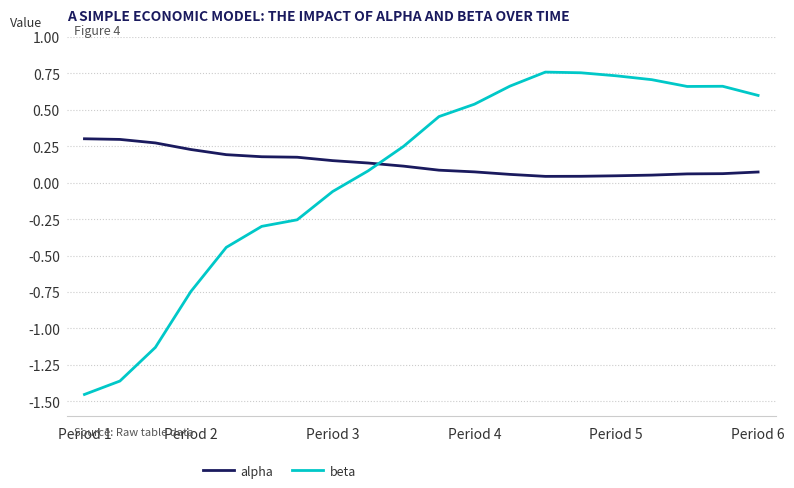

Which series has the largest range (max minus min)?

beta